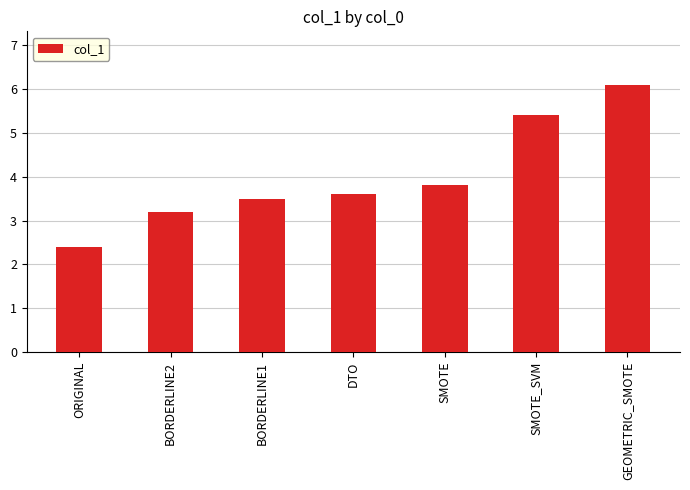

How many values are below 3?

1